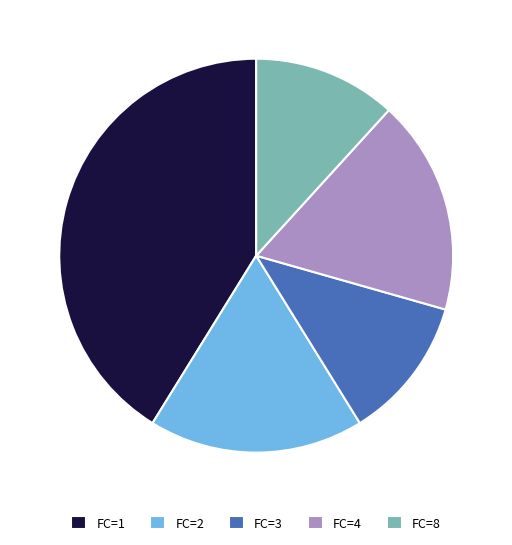

How many segments does this pie chart have?

5